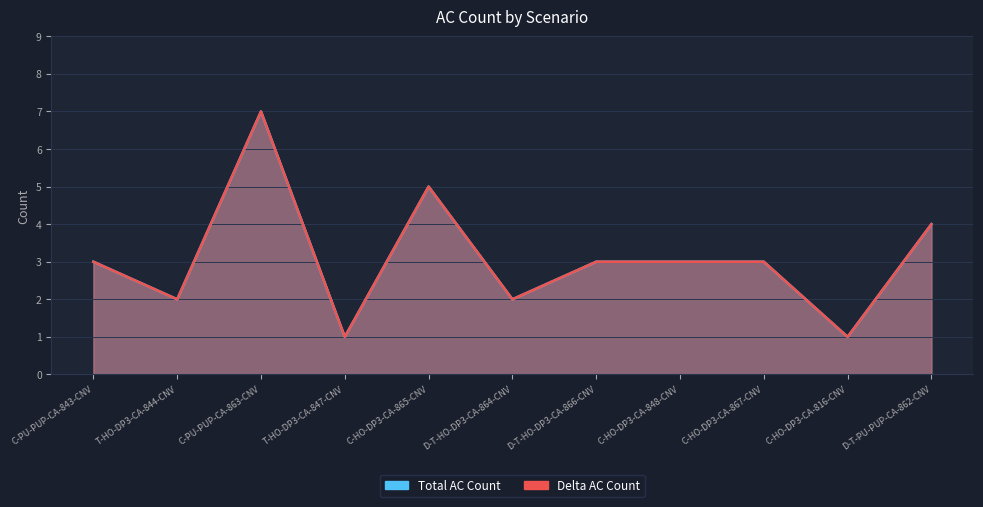

At how many categories does at least one series exceed 3?

3